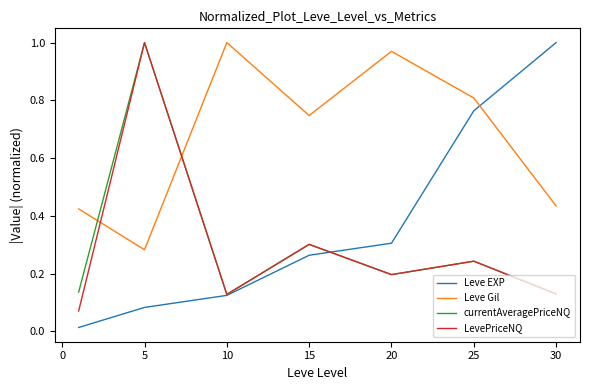

After their last crossing, which series has the higher values: Leve Gil or LevePriceNQ?

Leve Gil